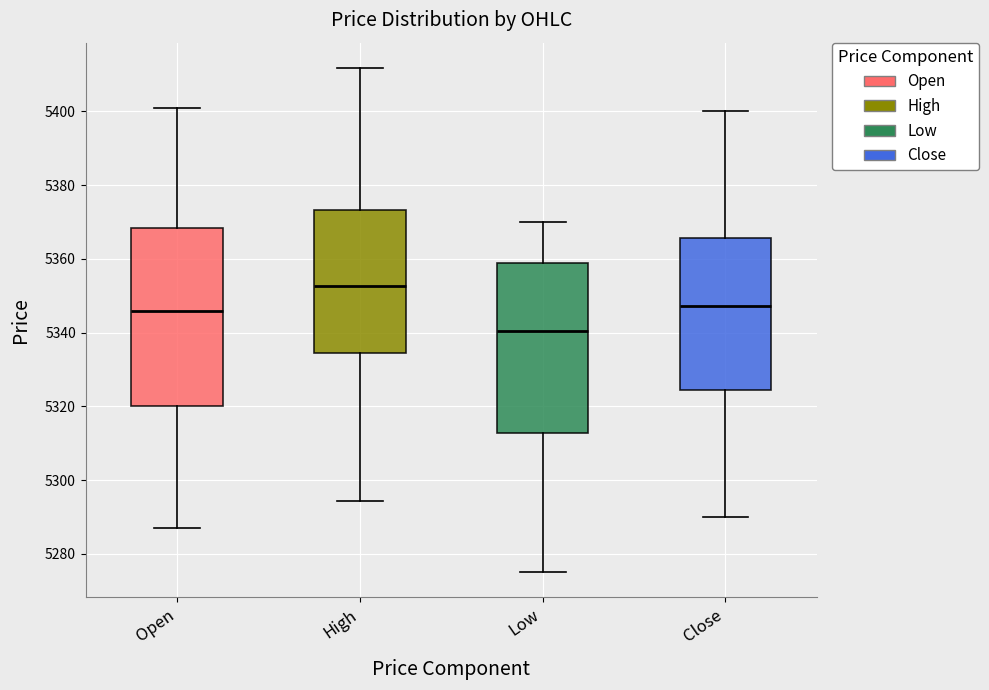

Which box has the highest median line?

High